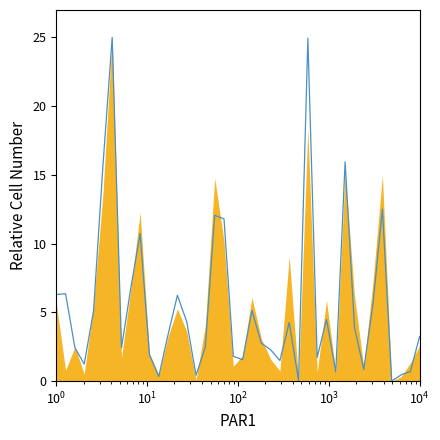

Reading left to right, list all the values displayed in this chart.

6.3	6.4	2.4	1.2	5.1	15.6	25.0	2.4	6.8	10.7	1.9	0.3	3.4	6.2	4.3	0.4	2.5	12.1	11.8	1.8	1.6	5.1	2.8	2.3	1.5	4.3	0.1	24.9	1.7	4.5	0.7	16.0	3.9	0.8	5.7	12.5	0.0	0.5	0.7	3.2